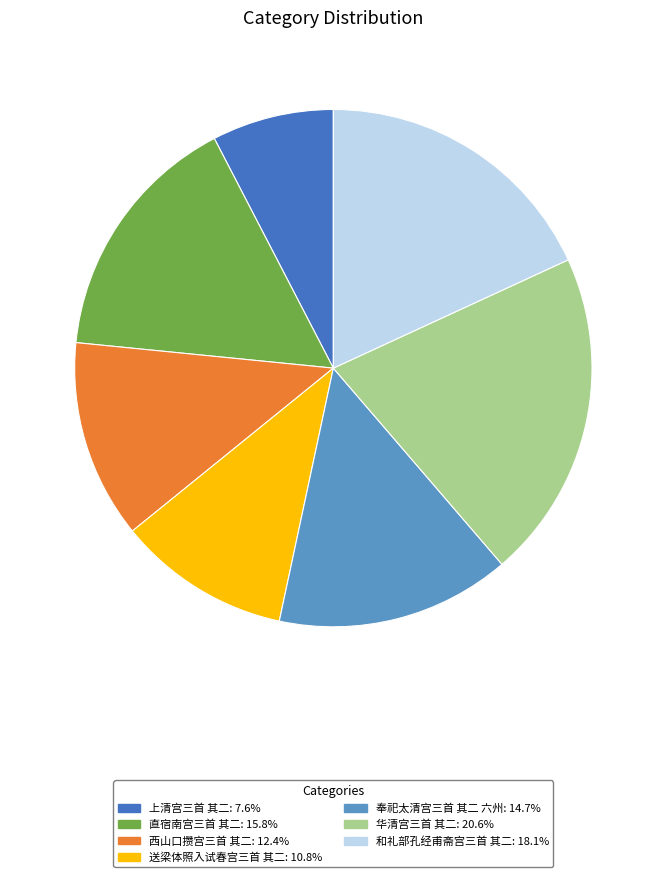

Do 直宿南宫三首 其二 and 和礼部孔经甫斋宫三首 其二 together represent more than half of the pie?

No